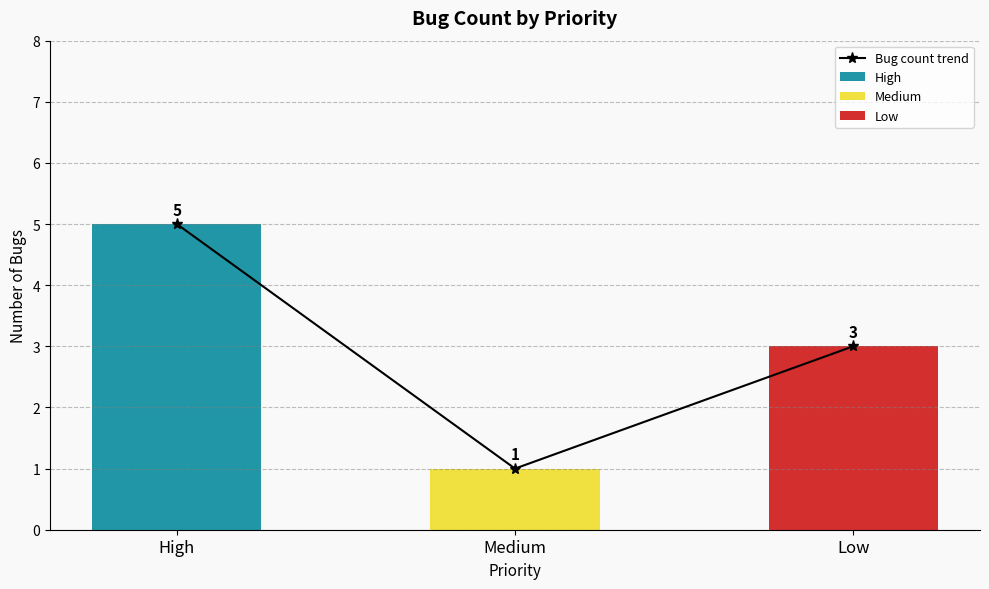

At which category does the chart reach its peak across all series?

High